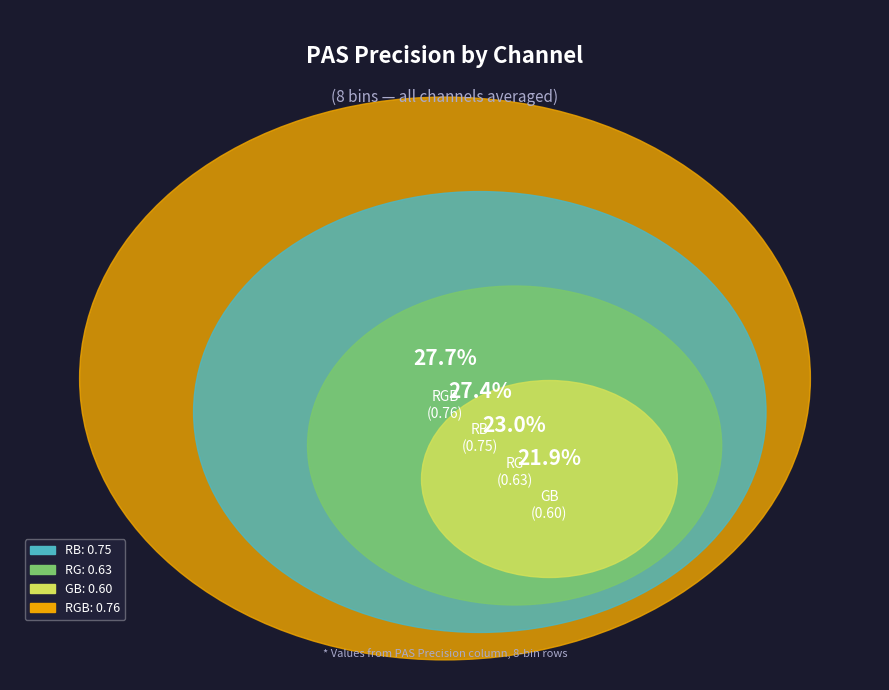

What percentage do GB and RB together represent?

49.3%